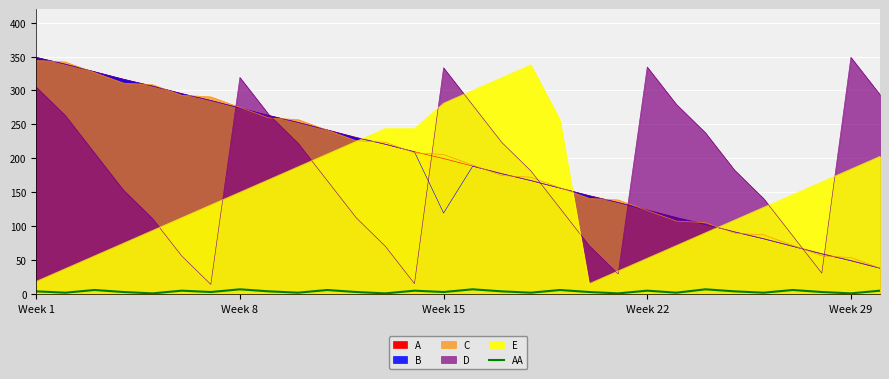

How many data points does each series have?

30